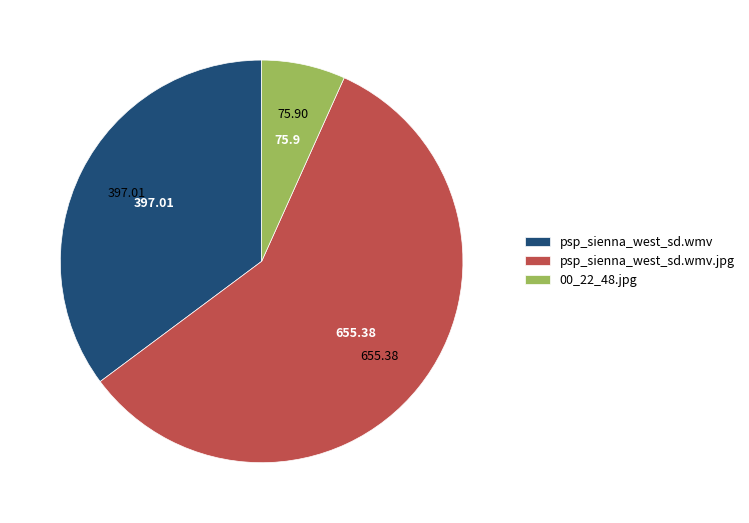

Rank the categories by value from highest to lowest.

psp_sienna_west_sd.wmv.jpg, psp_sienna_west_sd.wmv, 00_22_48.jpg